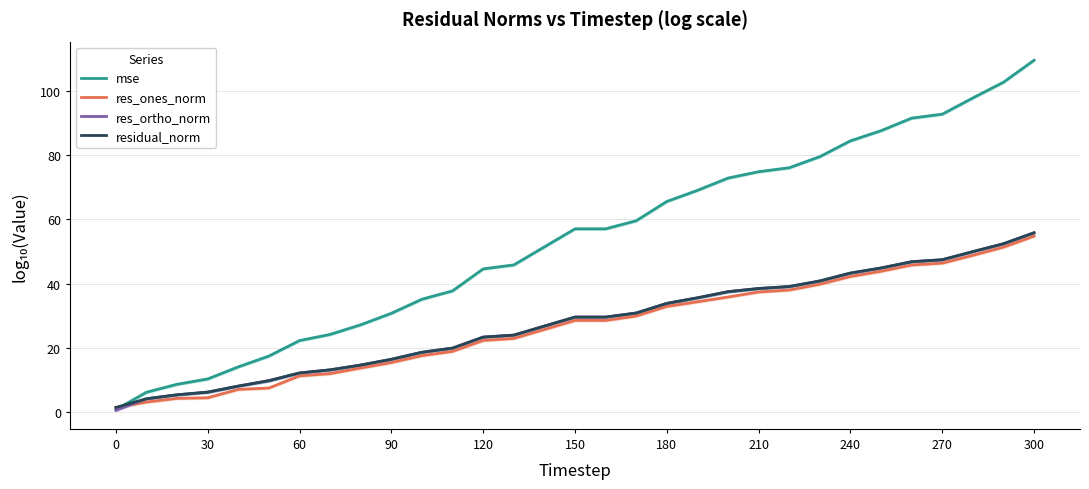

What is the difference between the maximum and minimum values in the mse series?

108.8